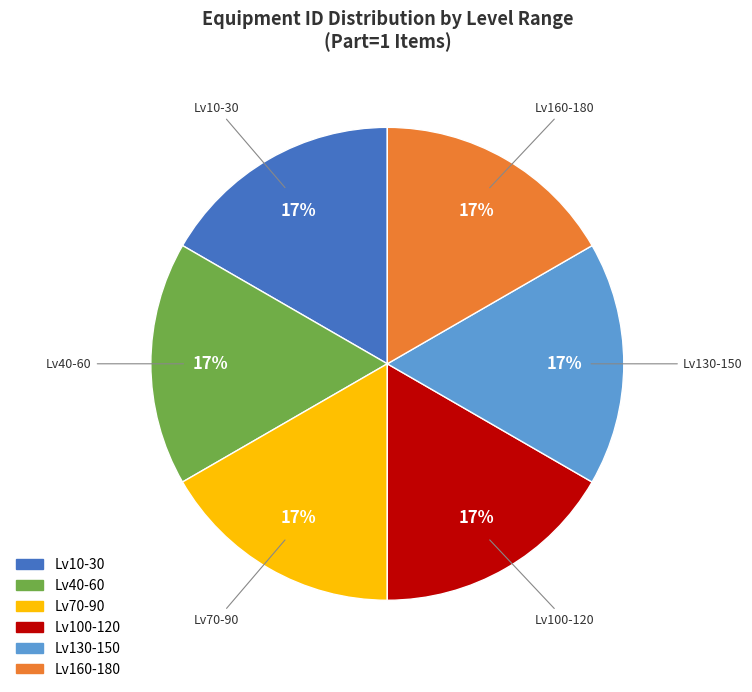

To the nearest percent, what is the average slice percentage?

17%